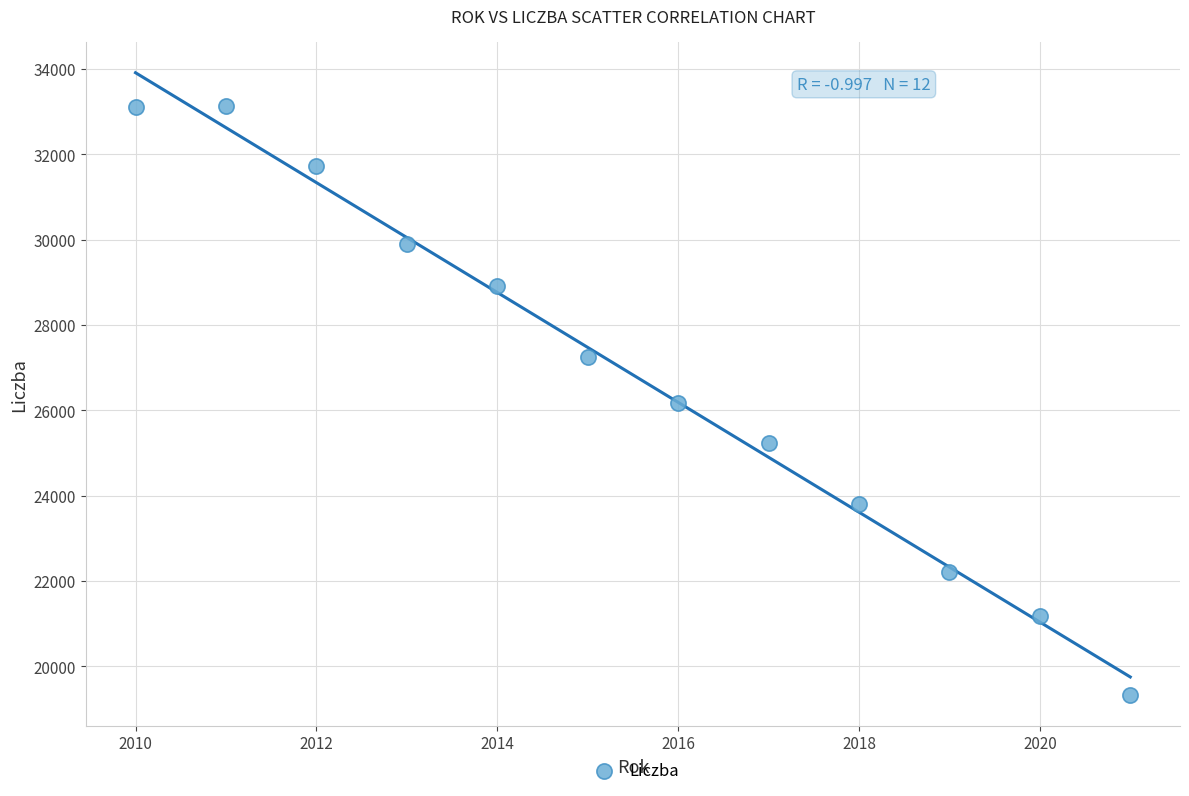

What is the range of X values (max minus min)?

11